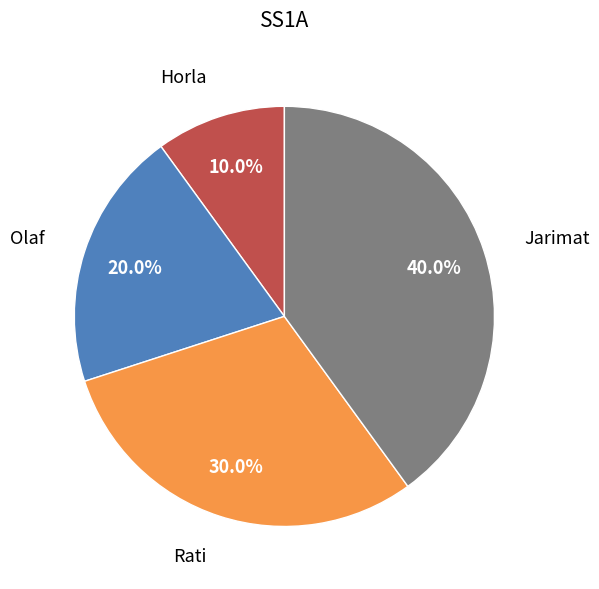

Count the number of slices in the pie.

4